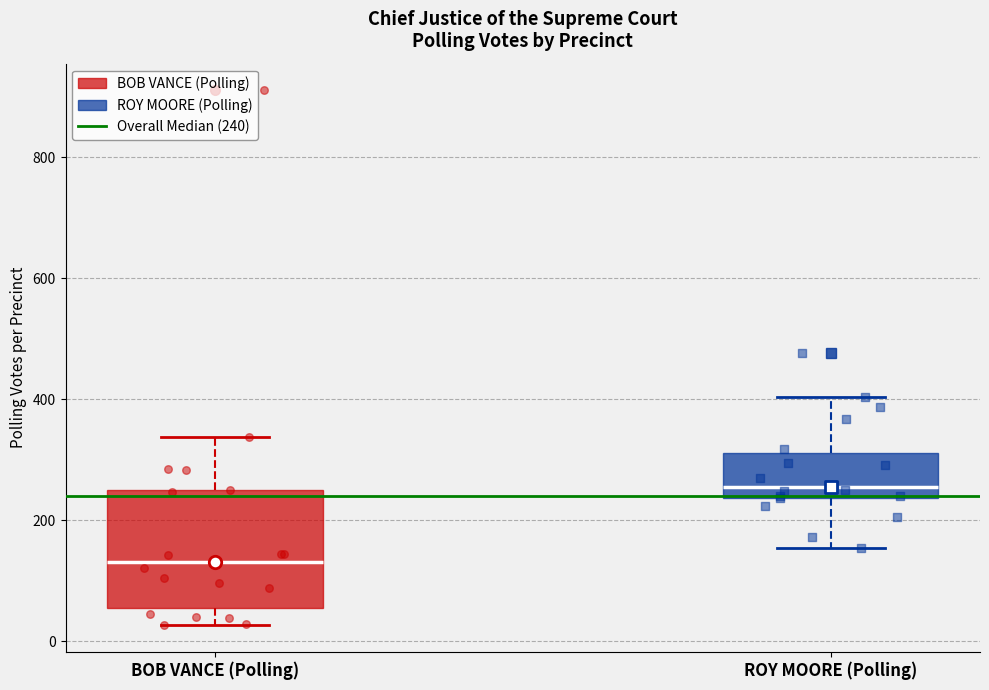

Which box's median line is the lowest?

BOB VANCE (Polling)